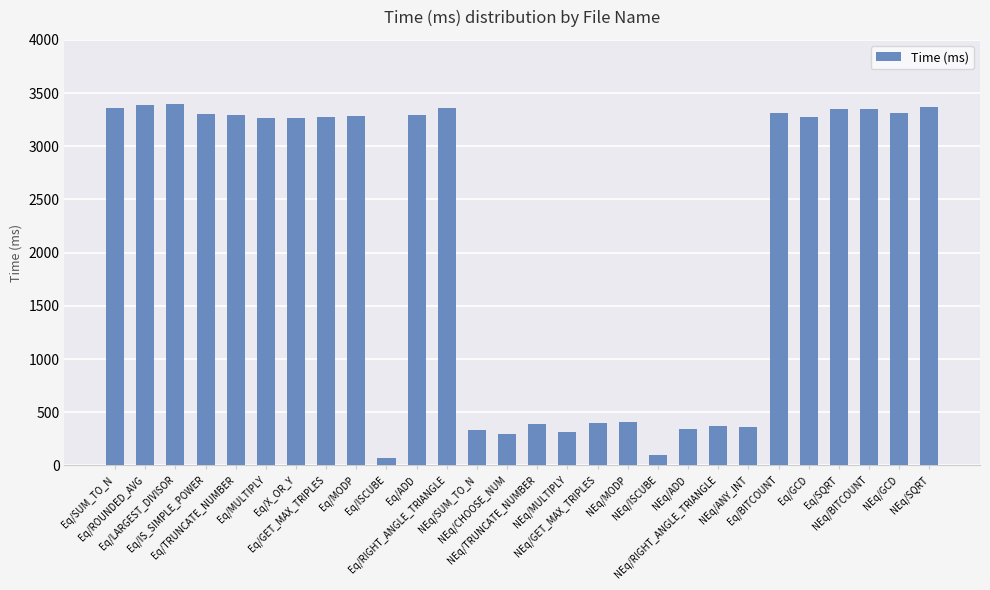

Read the value at Eq/BITCOUNT, to the nearest 50.

3300